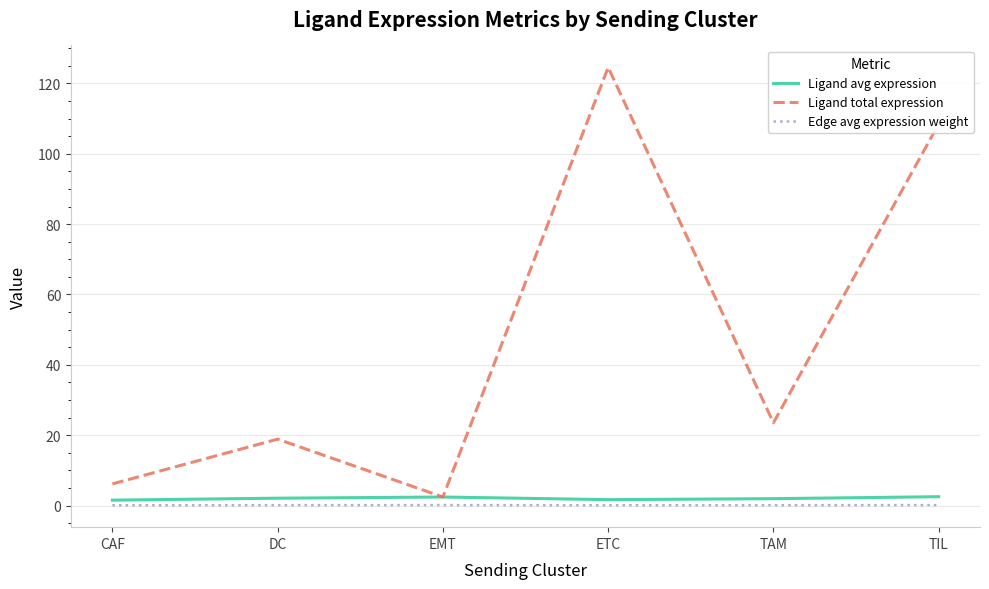

Is it true that Ligand avg expression equals 2.5 at TIL?

True